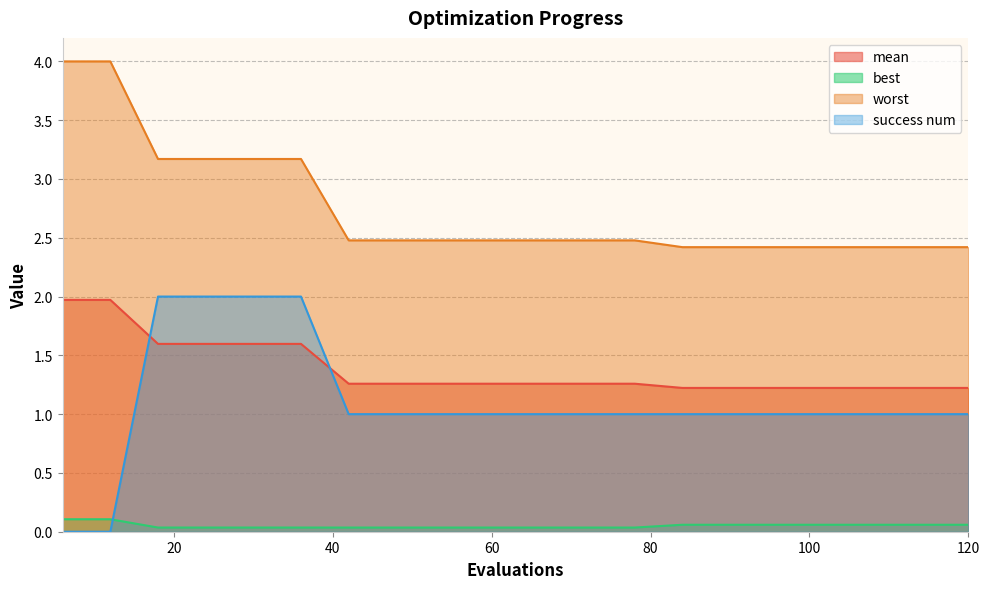

At which label is success num closest to 1?

42